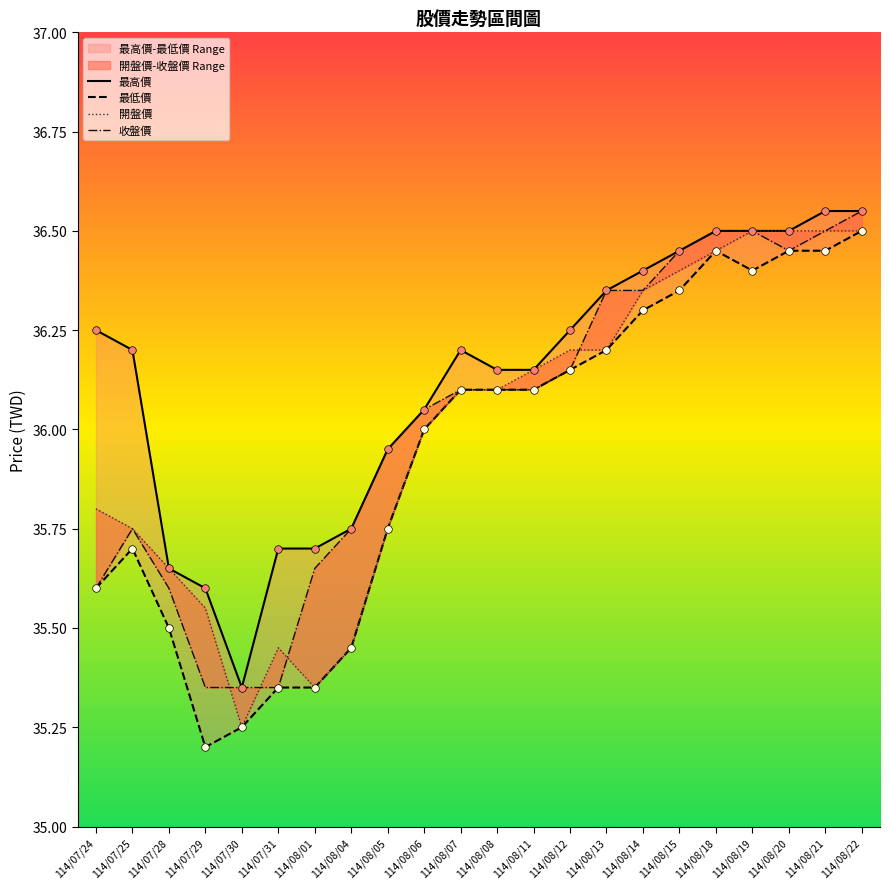

What are all the series names shown in the legend?

最高價, 最低價, 開盤價, 收盤價